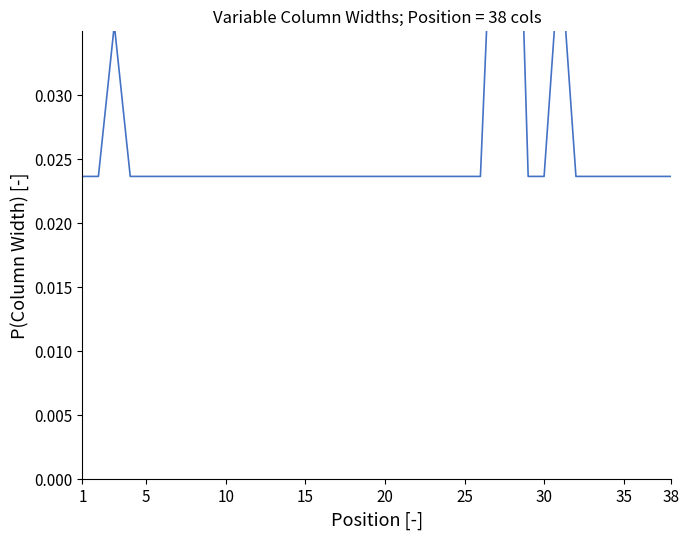

How many lines are shown in the chart?

1